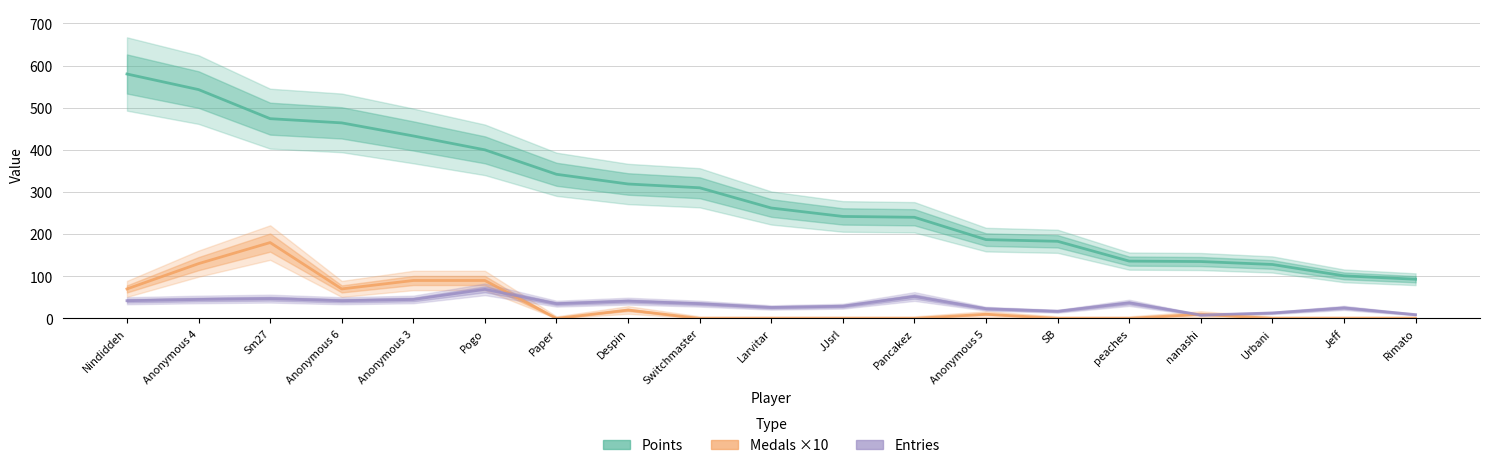

Is the value of Points at JJsrl greater than the value of Medals ×10 at Paper?

Yes